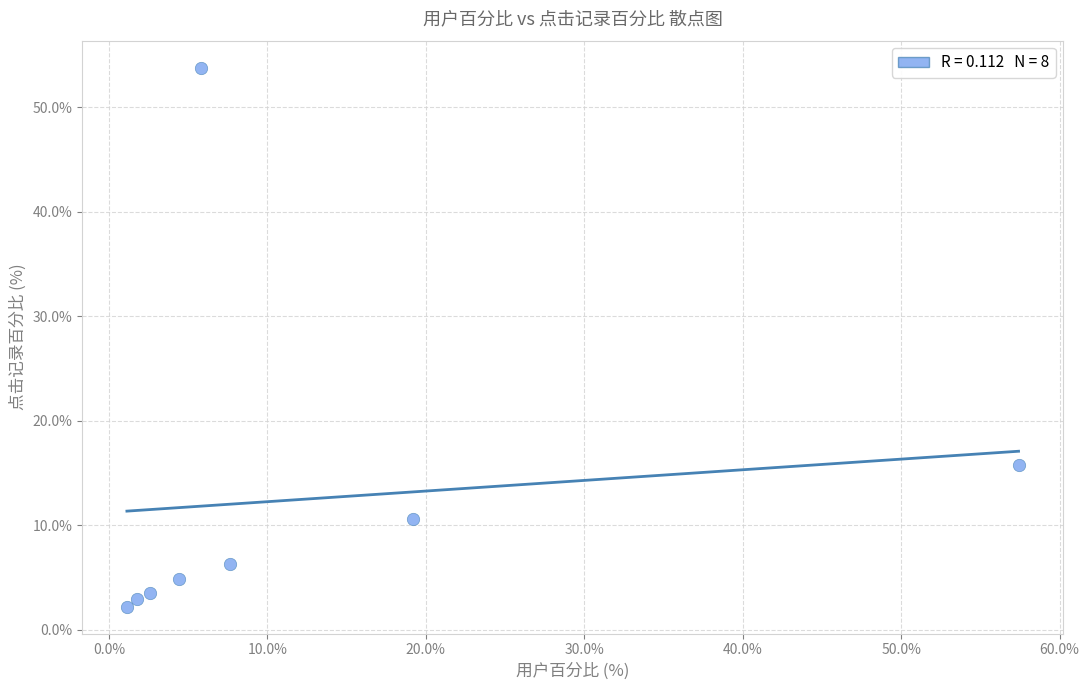

What Y value in the scatter plot is closest to 28?

15.8